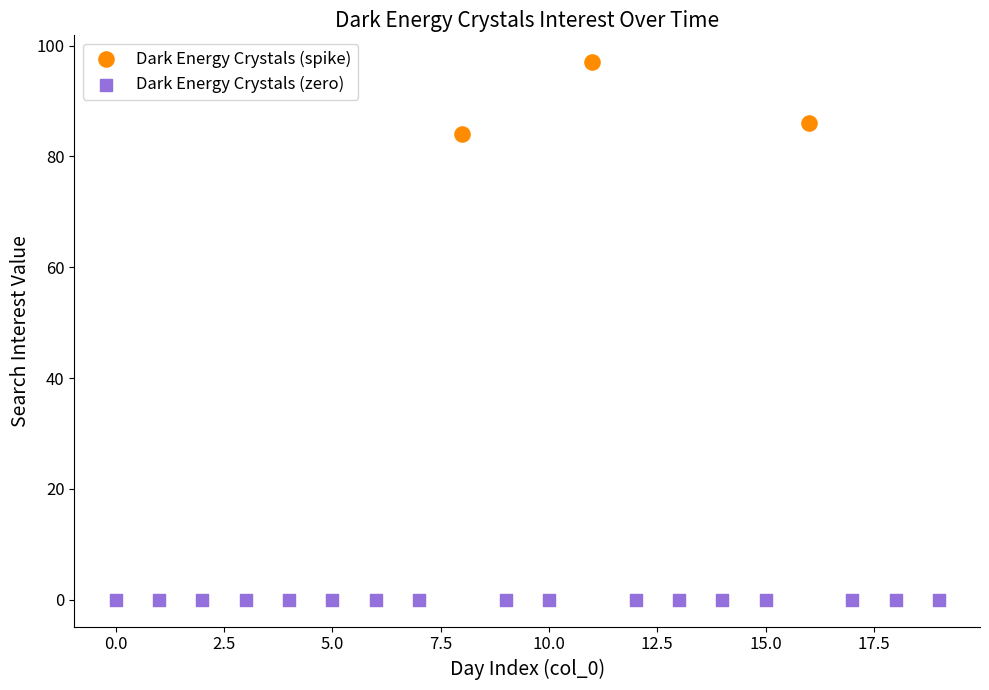

Which series contains the highest Y value?

Dark Energy Crystals (spike)